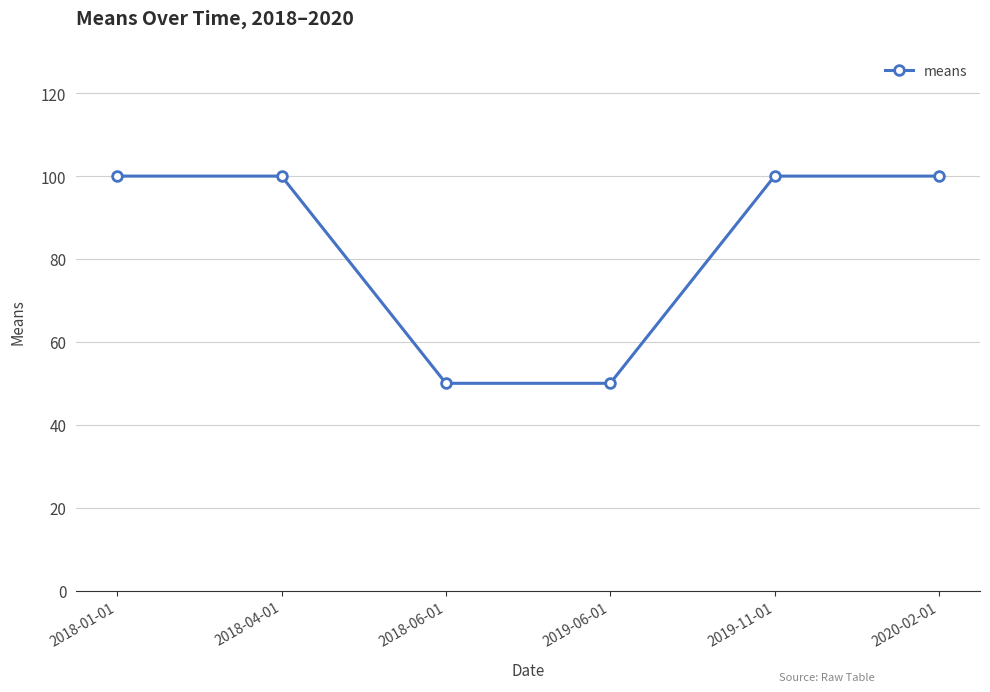

How many categories are shown in the chart?

6